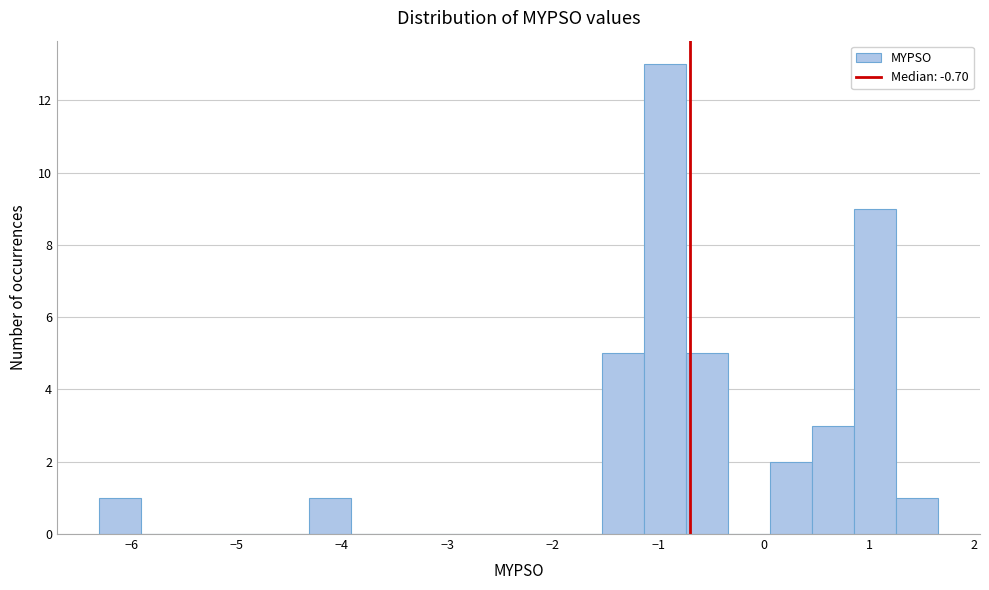

Read against the x-axis, roughly where is the centre of the tallest bar?

-0.9